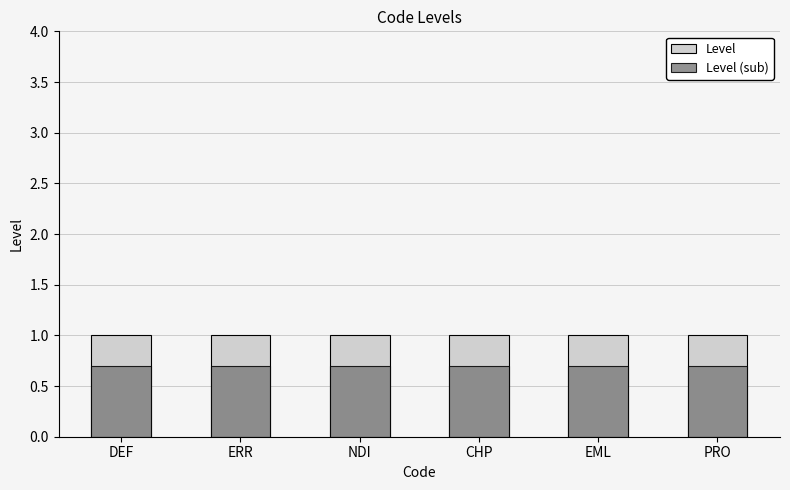

True or false: Level has a value of 1.6 at PRO.

False